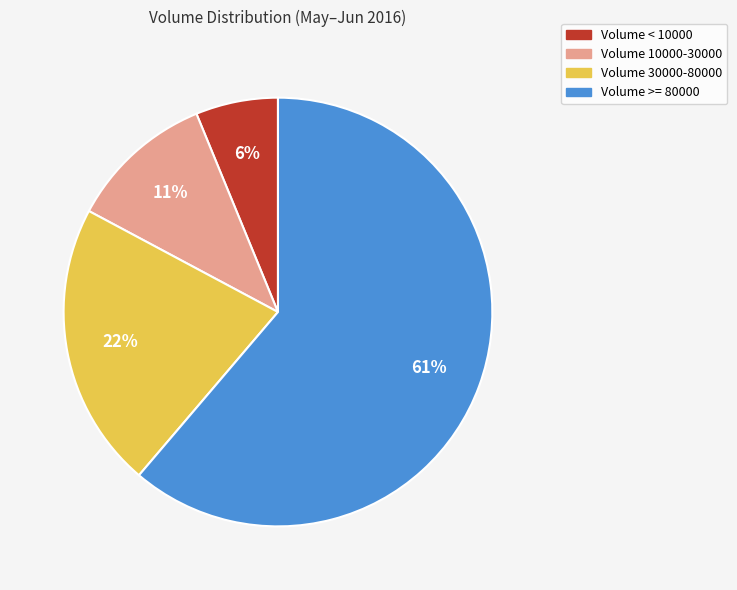

Which slice is the largest?

Volume >= 80000